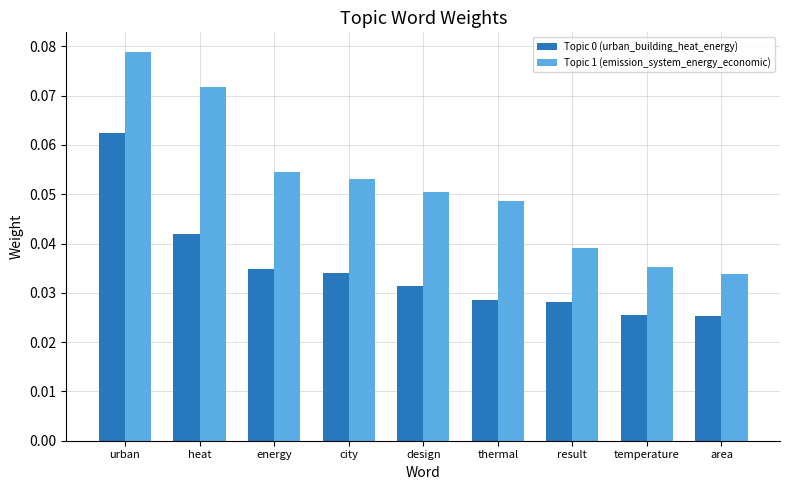

Between heat and energy, which series saw the biggest shift?

Topic 1 (emission_system_energy_economic)